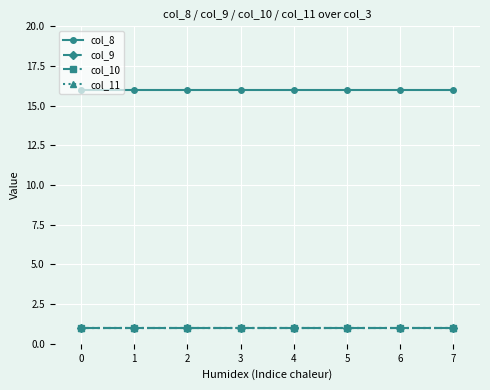

Is this an area chart (filled region under the line)?

No